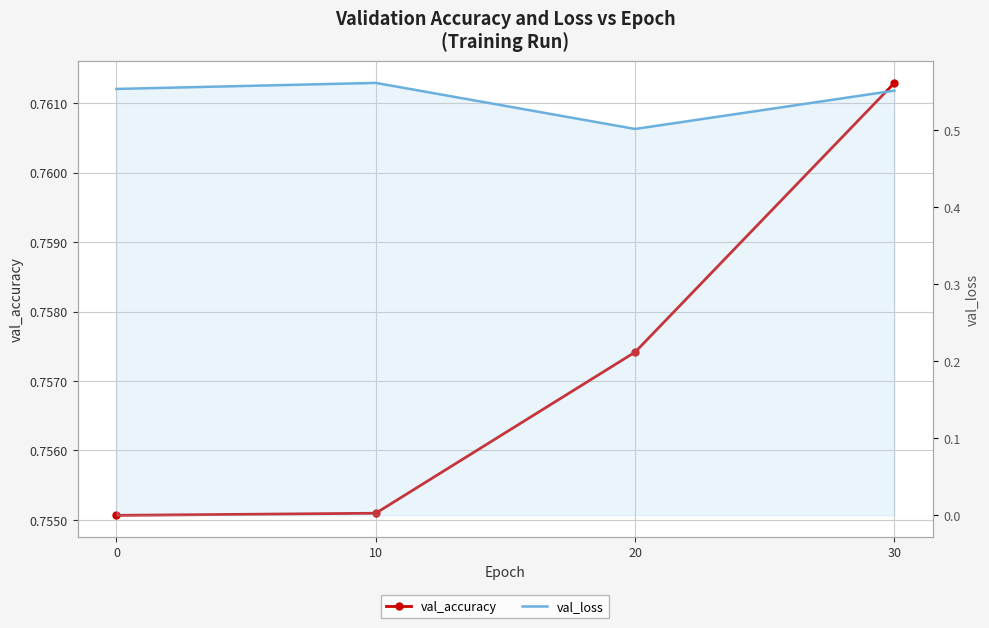

At which category is the sum across all series the highest?

10